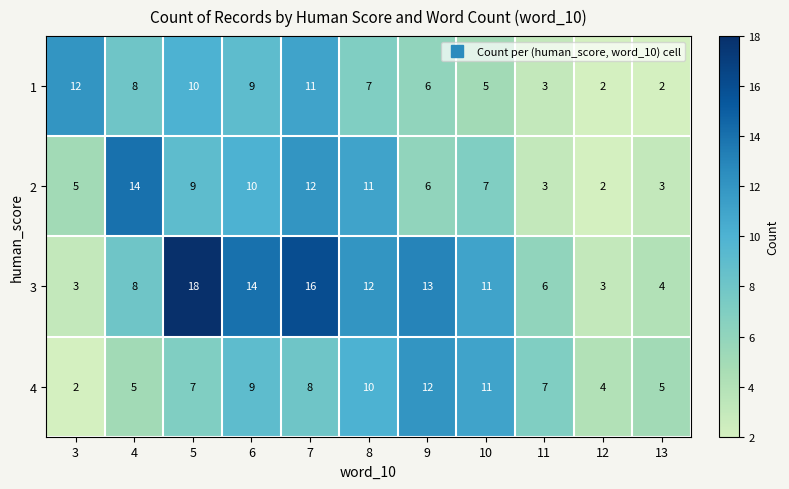

At which label does 4 reach its peak?

9